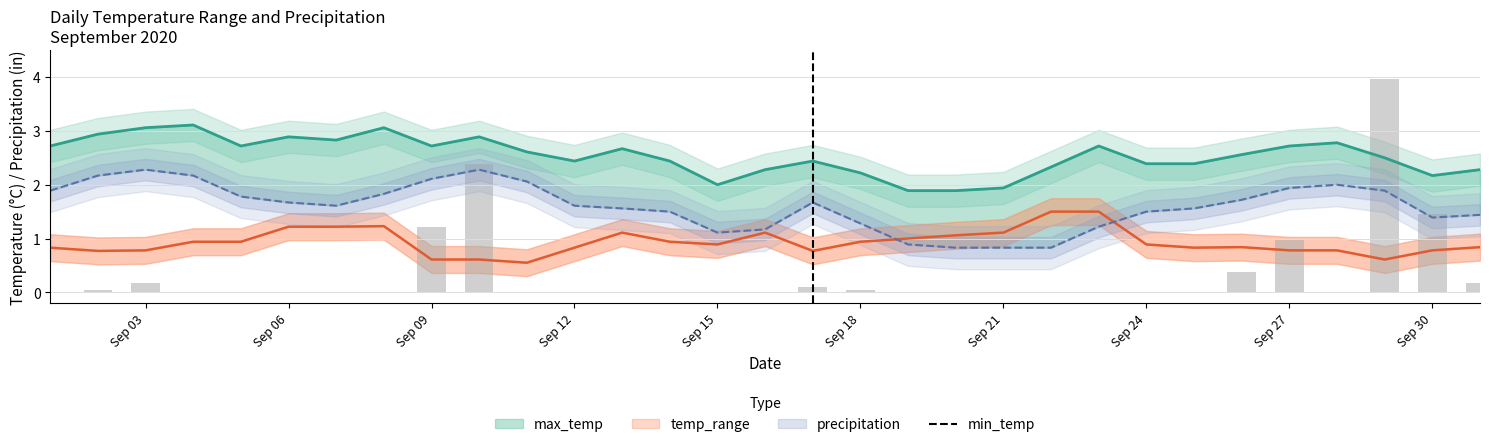

The chart shows a value of 2.6 at Sep 15. True or false?

False